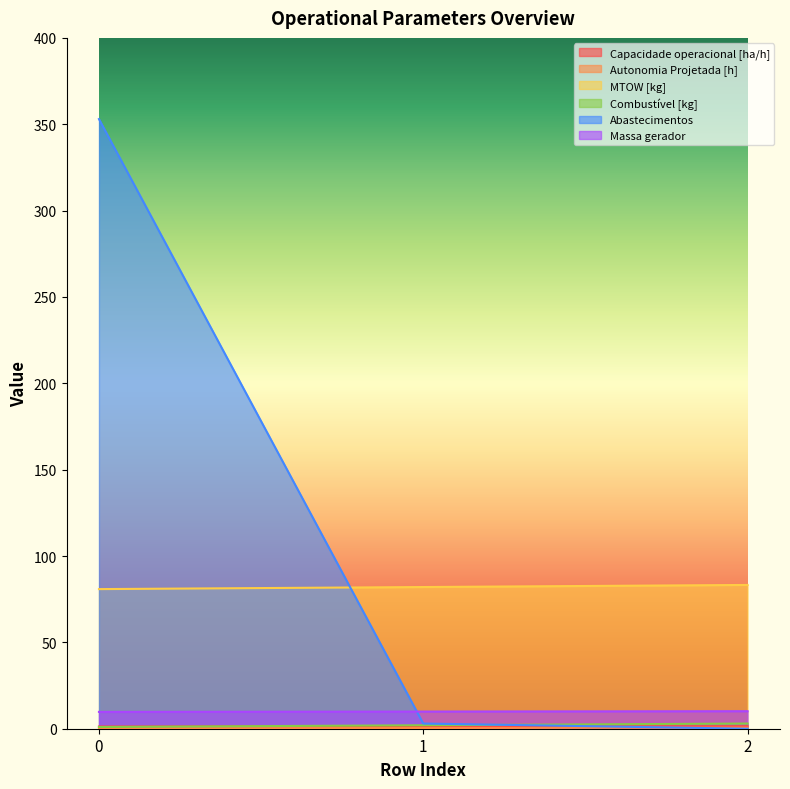

What are all the series names shown in the legend?

Capacidade operacional [ha/h], Autonomia Projetada [h], MTOW [kg], Combustível [kg], Abastecimentos, Massa gerador